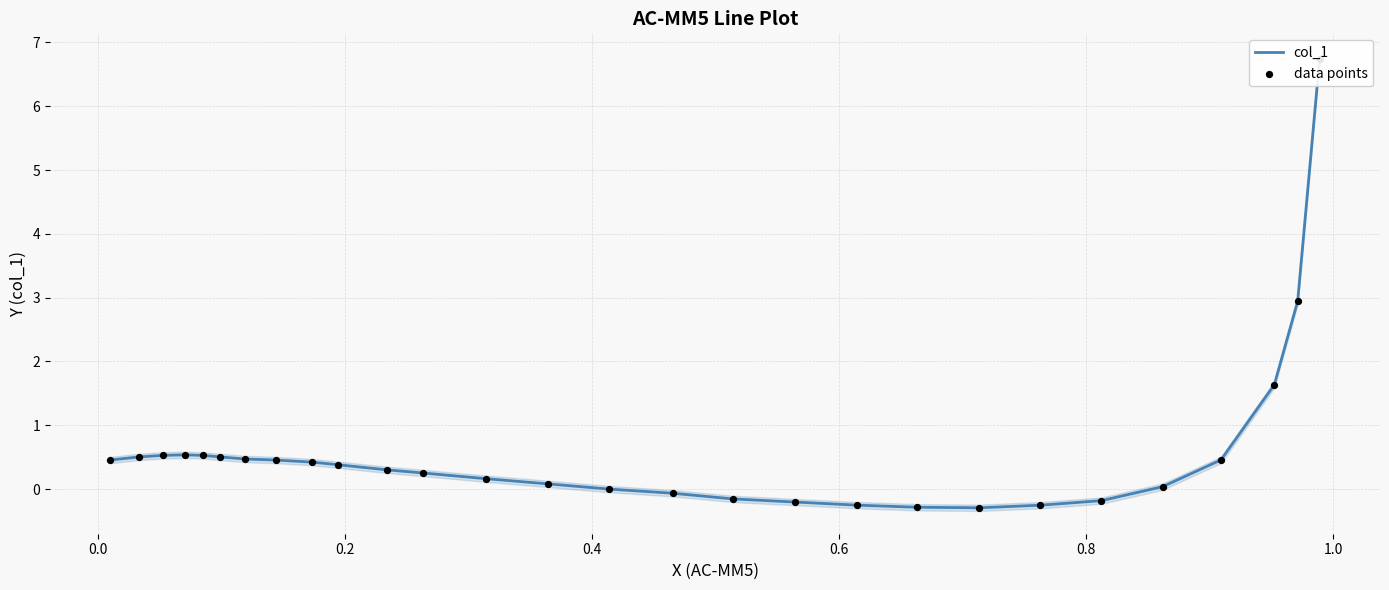

Is the value of col_1 at 16 greater than the value of data points at −0.2?

No